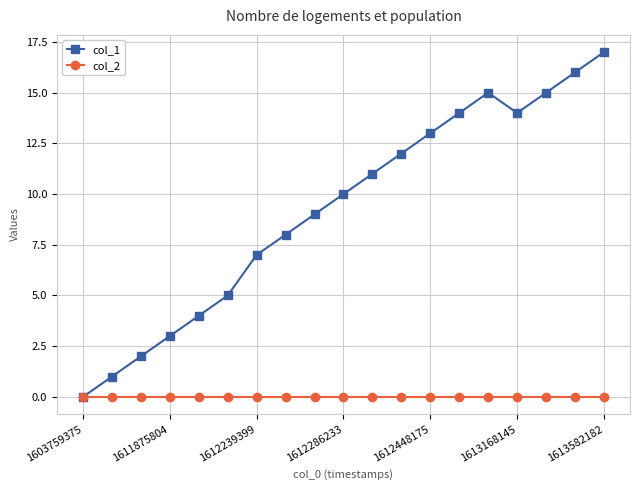

List the series in order of their peak value, highest first.

col_1, col_2